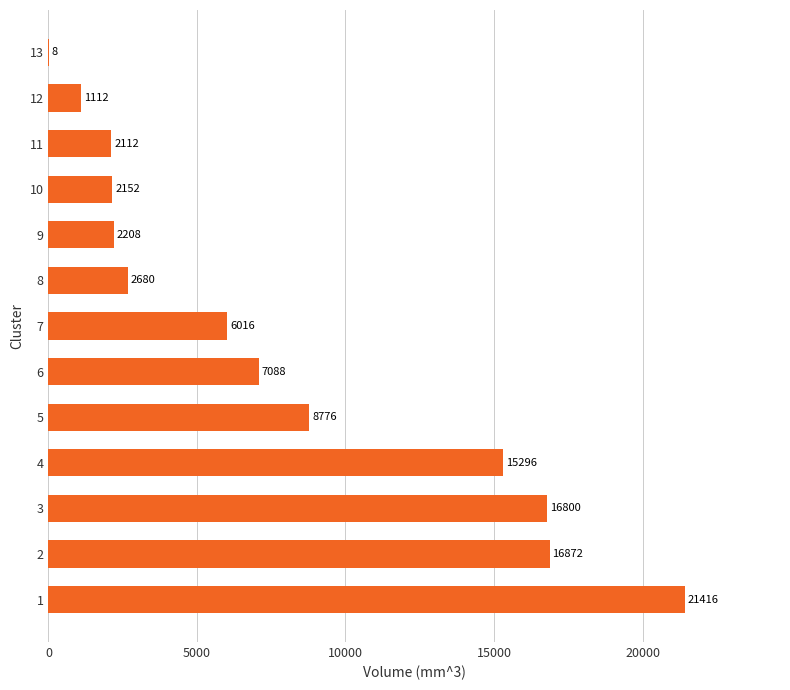

What is the maximum value shown in the chart?

21416